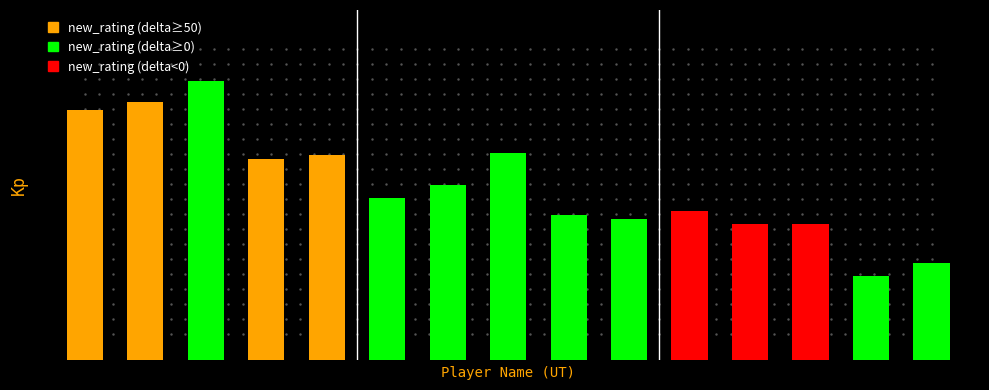

What is the maximum value for delta?

143